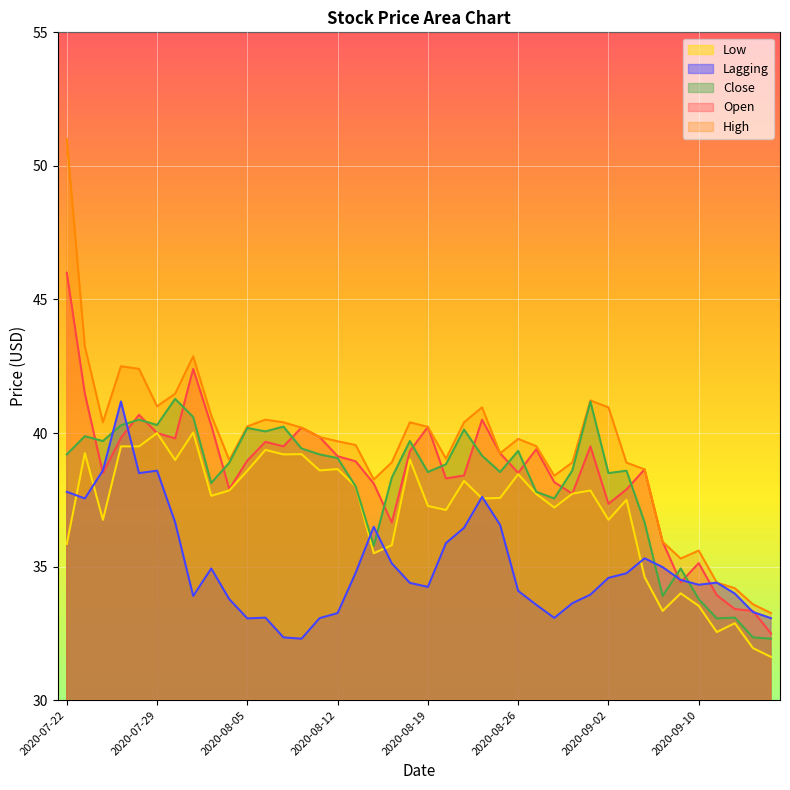

True or false: High and Close intersect in this chart.

False